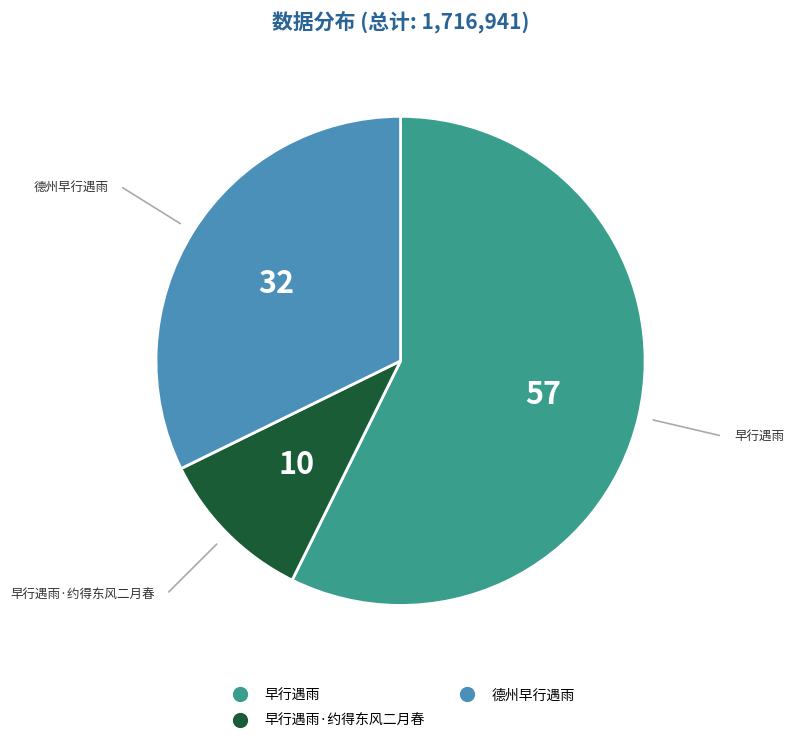

Is there a majority slice in this chart?

Yes